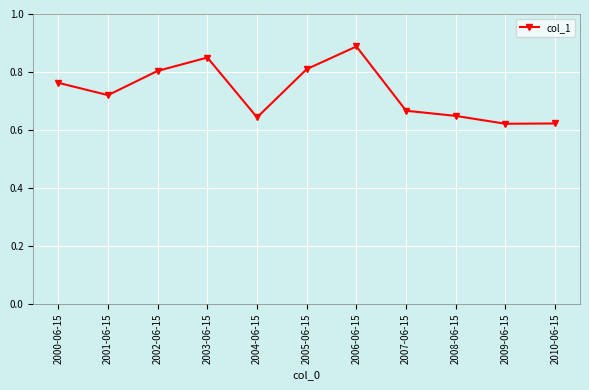

Which has a higher value, 2006-06-15 or 2004-06-15?

2006-06-15